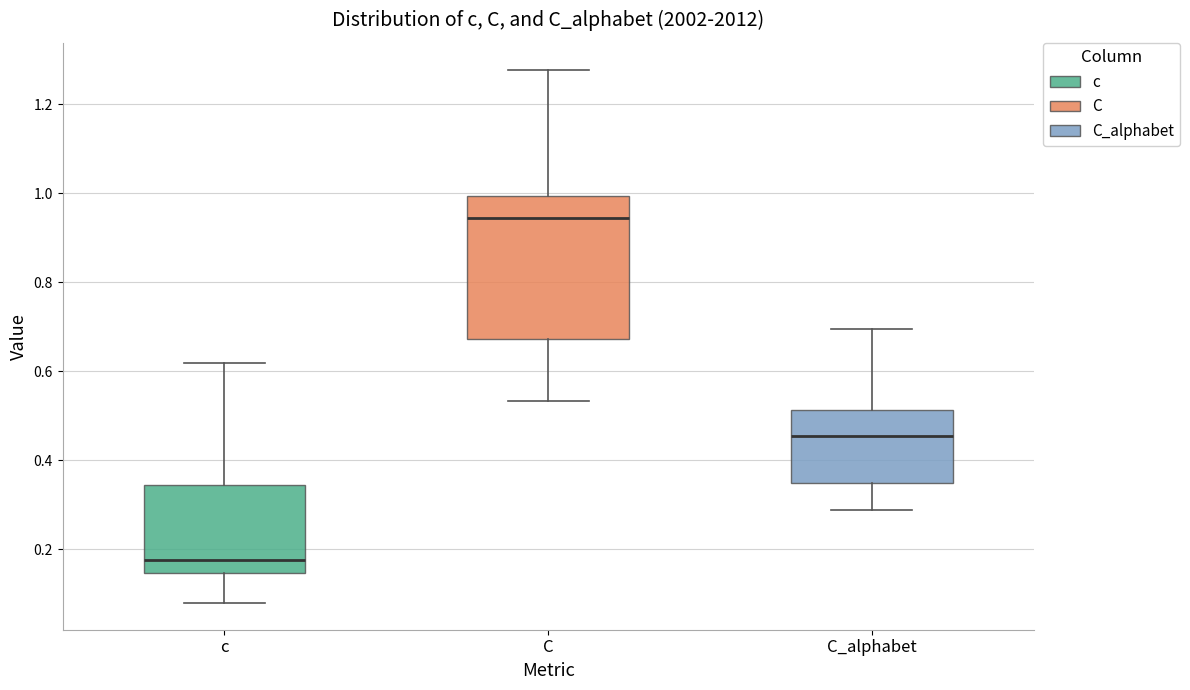

Reading left to right, transcribe this box plot: for each box, give where its median line is, the range the box spans, and where its two whiskers end, as read against the y-axis. The values are not printed on the chart, so give them approximately, as read against the axis.

c: median 0.18, box 0.14 to 0.34, whiskers 0.08 to 0.62
C: median 0.94, box 0.68 to 1.00, whiskers 0.54 to 1.28
C_alphabet: median 0.46, box 0.34 to 0.52, whiskers 0.28 to 0.70